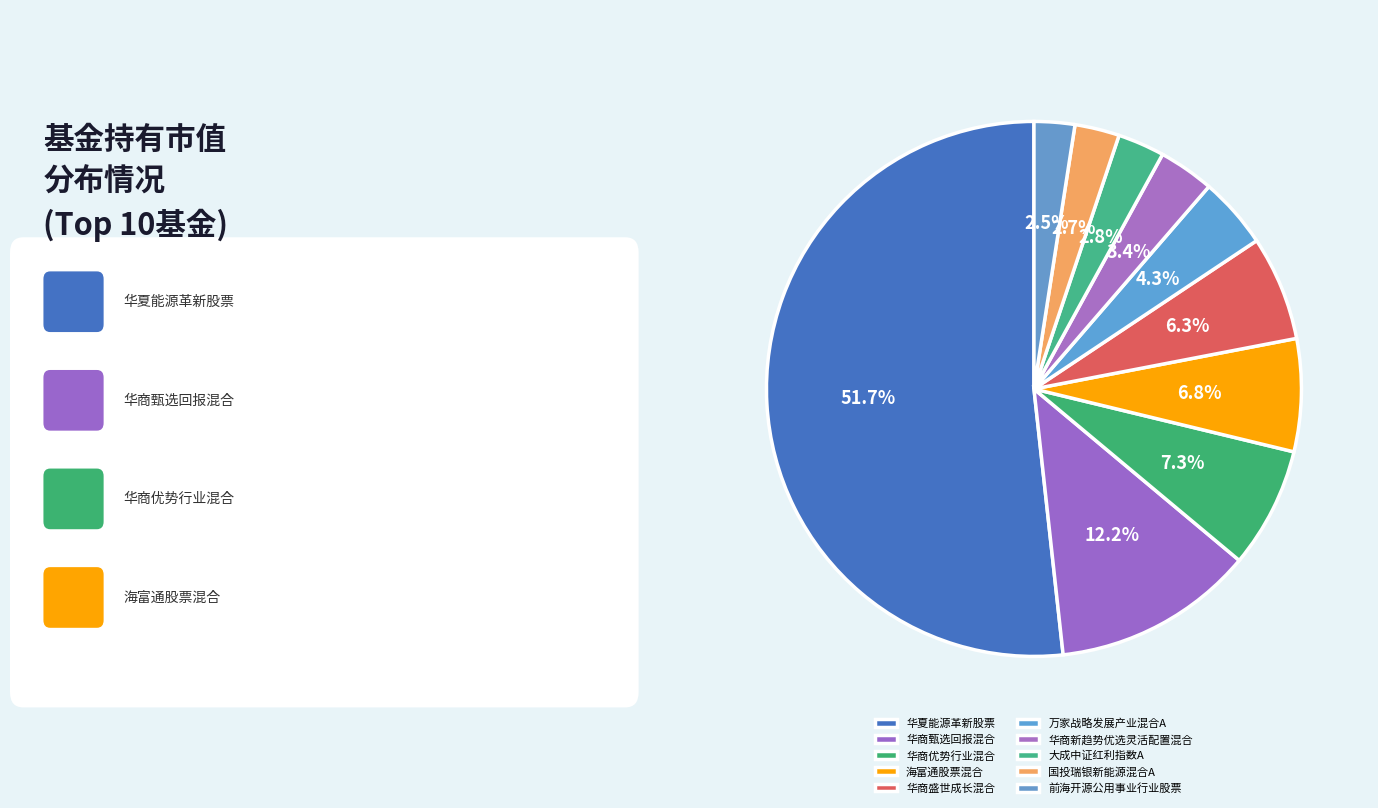

Rank the categories by value from lowest to highest.

前海开源公用事业行业股票, 国投瑞银新能源混合A, 大成中证红利指数A, 华商新趋势优选灵活配置混合, 万家战略发展产业混合A, 华商盛世成长混合, 海富通股票混合, 华商优势行业混合, 华商甄选回报混合, 华夏能源革新股票